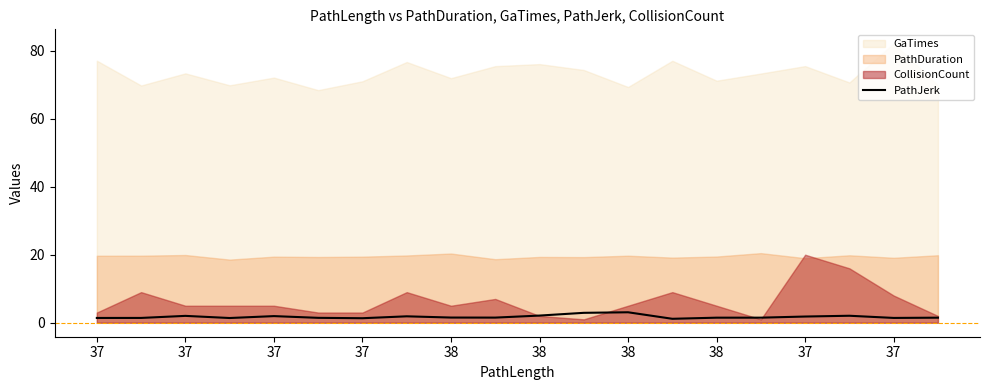

What is the approximate value at 17?

2.1